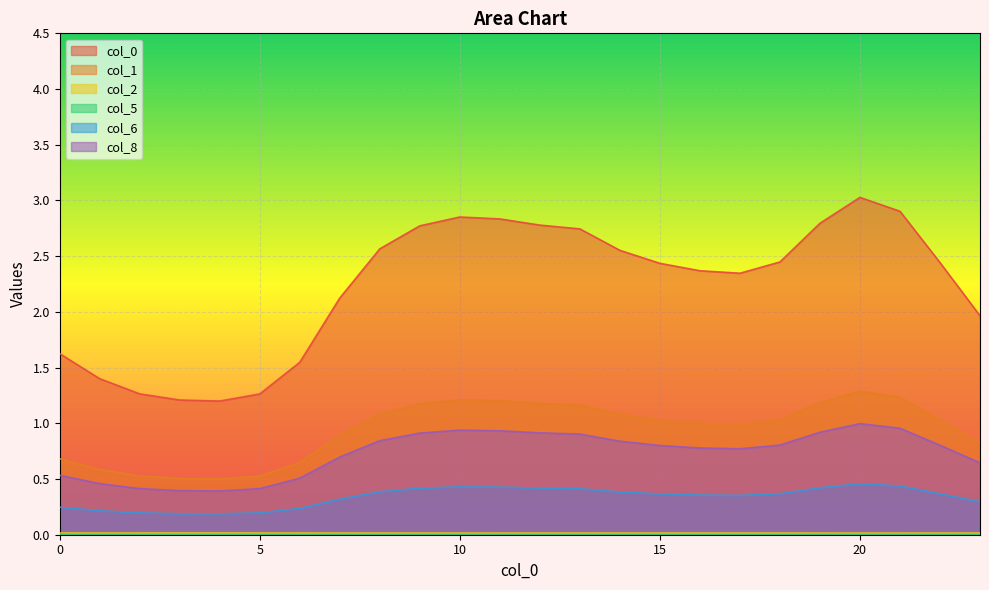

Reading left to right, extract all data points from this chart.

0: 0=1.6	1=1.4	2=1.3	3=1.2	4=1.2	5=1.3	6=1.5	7=2.1	8=2.6	9=2.8	10=2.9	11=2.8	12=2.8	13=2.7	14=2.6	15=2.4	16=2.4	17=2.3	18=2.4	19=2.8	20=3.0	21=2.9	22=2.4	23=2.0
1: 0=0.7	1=0.6	2=0.5	3=0.5	4=0.5	5=0.5	6=0.6	7=0.9	8=1.1	9=1.2	10=1.2	11=1.2	12=1.2	13=1.2	14=1.1	15=1.0	16=1.0	17=1.0	18=1.0	19=1.2	20=1.3	21=1.2	22=1.0	23=0.8
2: 0=0.0	1=0.0	2=0.0	3=0.0	4=0.0	5=0.0	6=0.0	7=0.0	8=0.0	9=0.0	10=0.0	11=0.0	12=0.0	13=0.0	14=0.0	15=0.0	16=0.0	17=0.0	18=0.0	19=0.0	20=0.0	21=0.0	22=0.0	23=0.0
5: 0=0.0	1=0.0	2=0.0	3=0.0	4=0.0	5=0.0	6=0.0	7=0.0	8=0.0	9=0.0	10=0.0	11=0.0	12=0.0	13=0.0	14=0.0	15=0.0	16=0.0	17=0.0	18=0.0	19=0.0	20=0.0	21=0.0	22=0.0	23=0.0
6: 0=0.2	1=0.2	2=0.2	3=0.2	4=0.2	5=0.2	6=0.2	7=0.3	8=0.4	9=0.4	10=0.4	11=0.4	12=0.4	13=0.4	14=0.4	15=0.4	16=0.4	17=0.4	18=0.4	19=0.4	20=0.5	21=0.4	22=0.4	23=0.3
8: 0=0.5	1=0.5	2=0.4	3=0.4	4=0.4	5=0.4	6=0.5	7=0.7	8=0.8	9=0.9	10=0.9	11=0.9	12=0.9	13=0.9	14=0.8	15=0.8	16=0.8	17=0.8	18=0.8	19=0.9	20=1.0	21=1.0	22=0.8	23=0.6